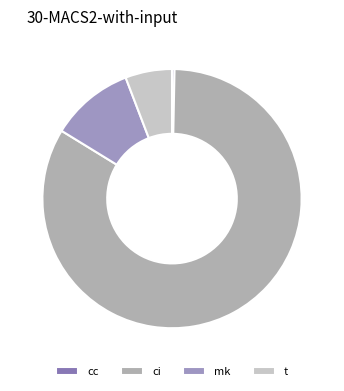

The mk slice represents 1% of the pie. True or false?

False